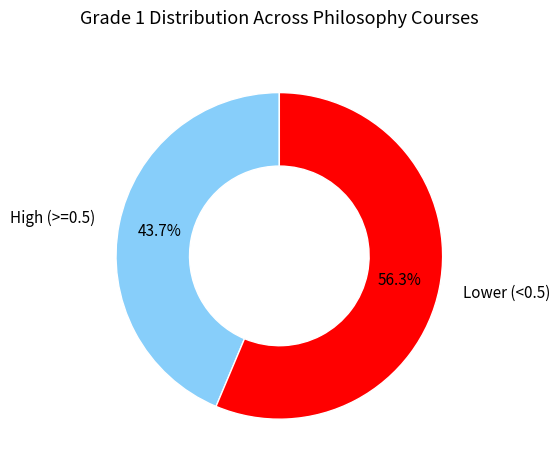

Rank the categories by value from lowest to highest.

High (>=0.5), Lower (<0.5)